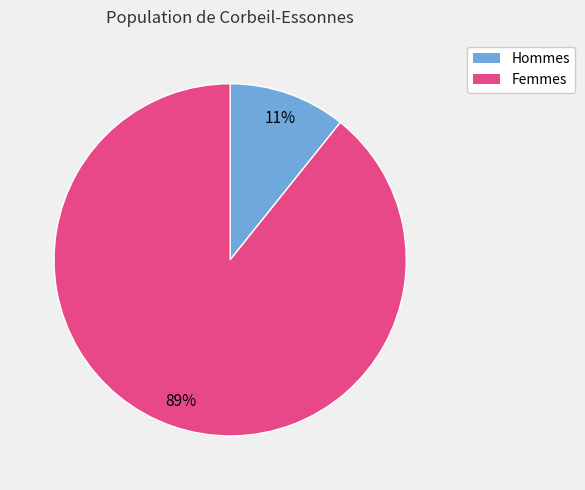

Is there a majority slice in this chart?

Yes